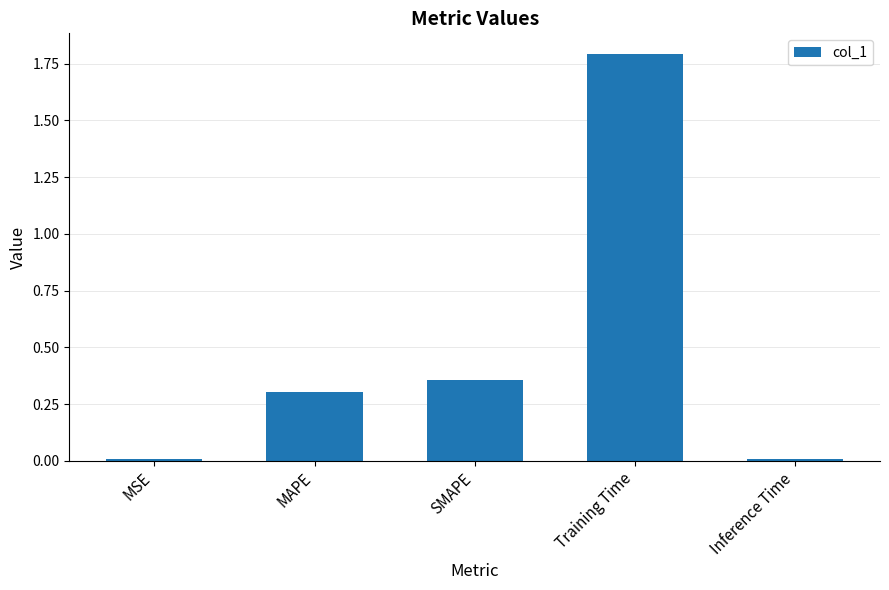

At which category does the chart reach its peak across all series?

Training Time